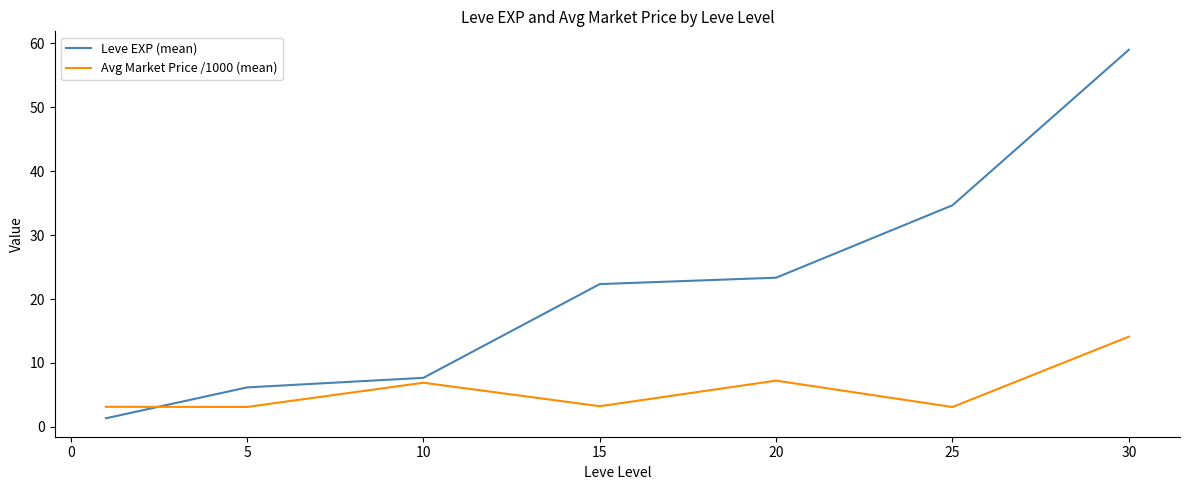

What is the average value of the Avg Market Price /1000 (mean) series?

5.8